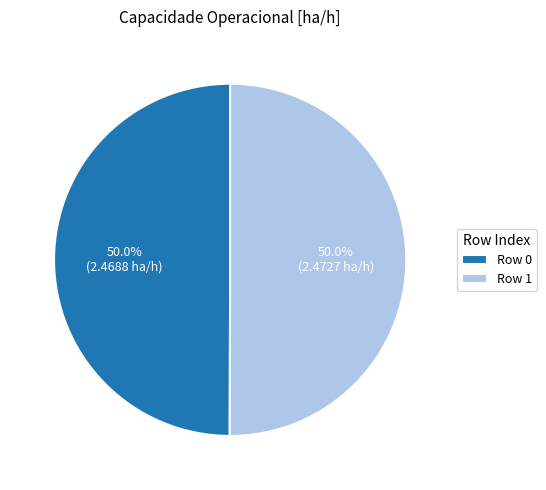

What is the ratio of the value at Row 1 to the value at Row 0?

1.0